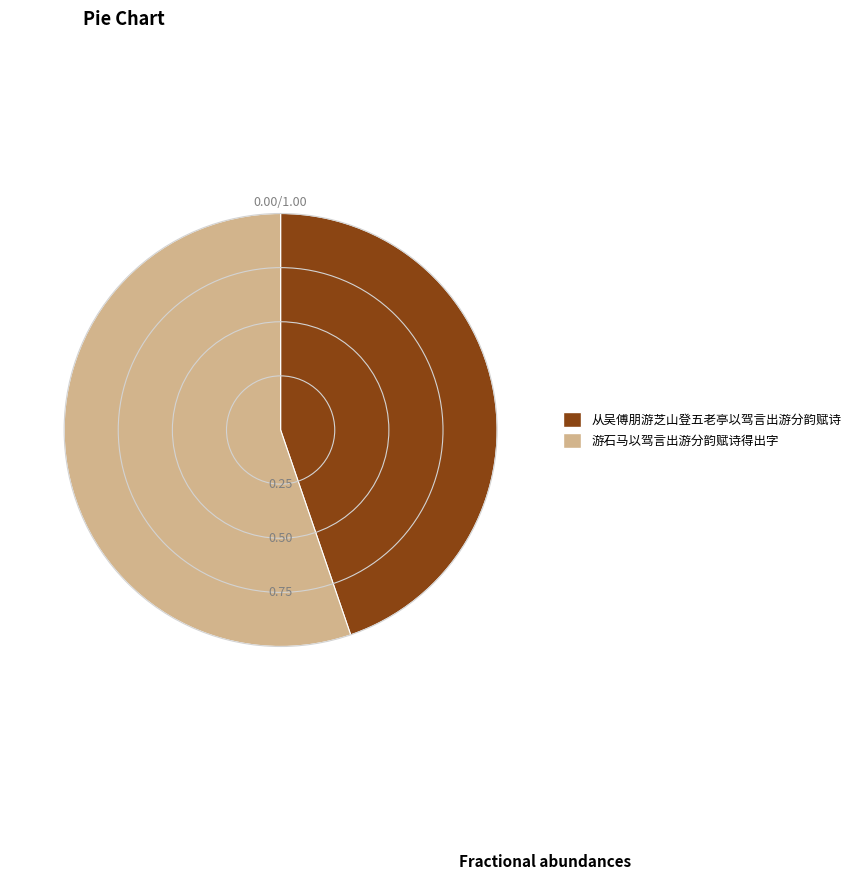

Which slice is the largest?

游石马以驾言出游分韵赋诗得出字